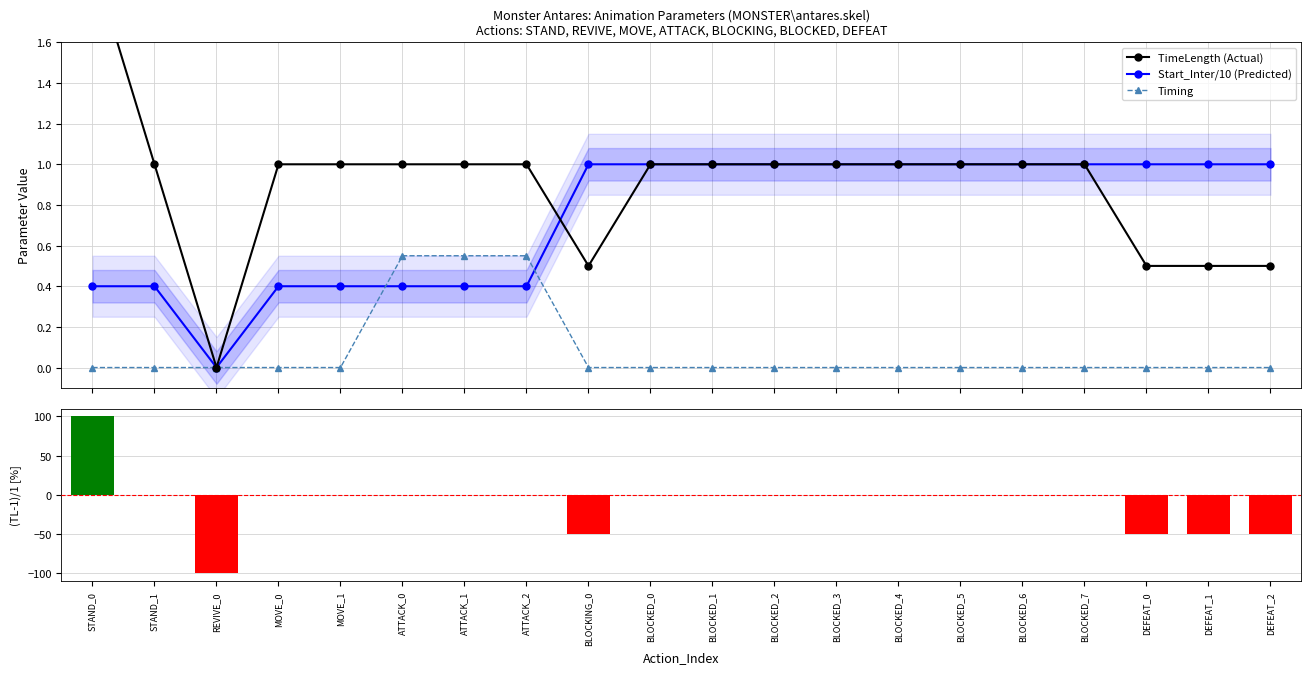

Where is TimeLength (Actual) nearest to the value 1?

STAND_1